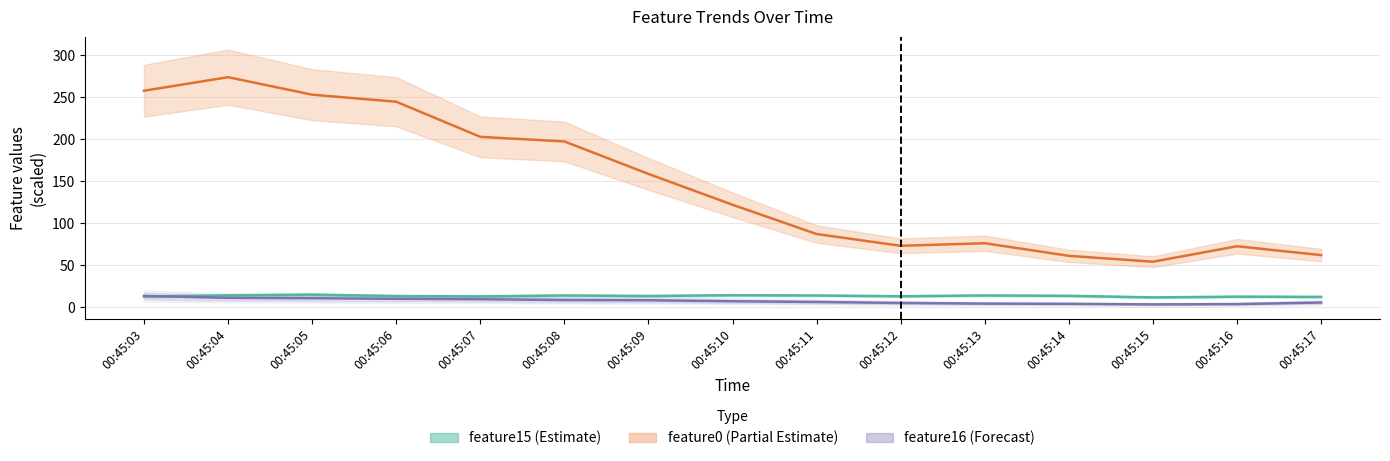

At which category does feature13 reach its first local peak?

00:45:05